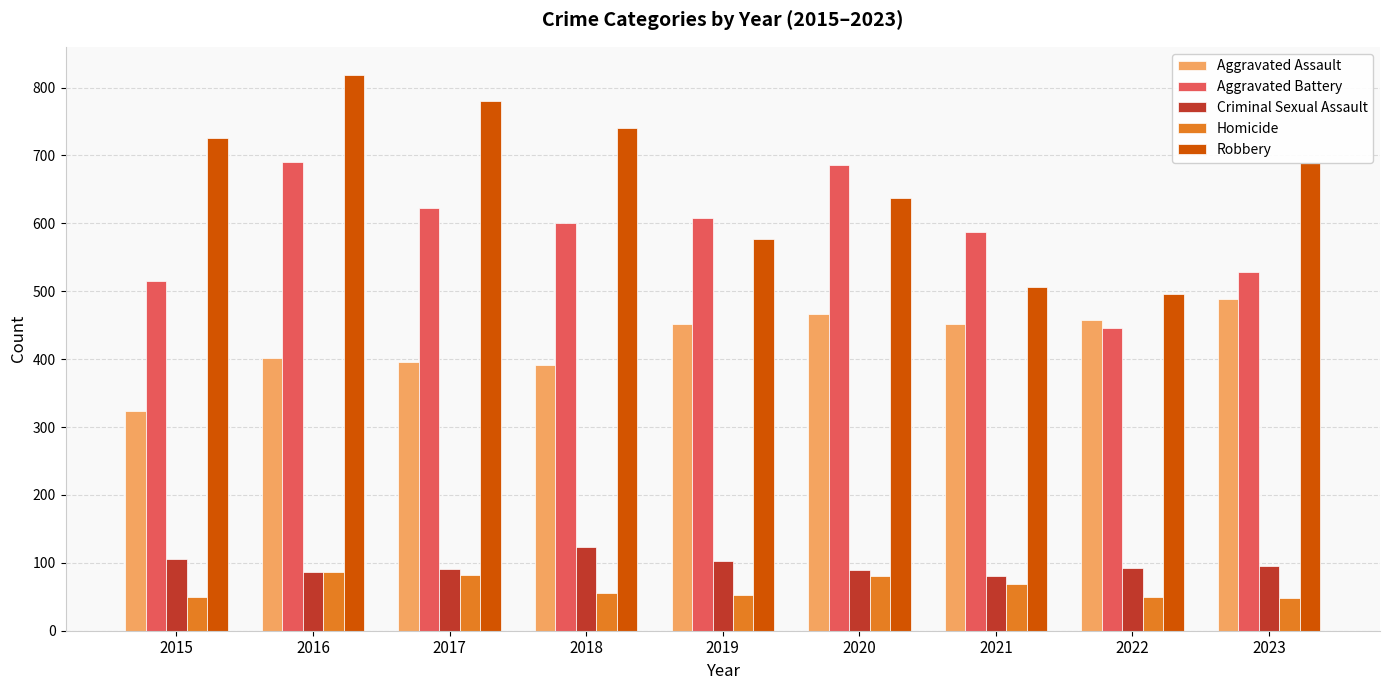

What is the difference between the second highest and second lowest values in the Robbery series?

274